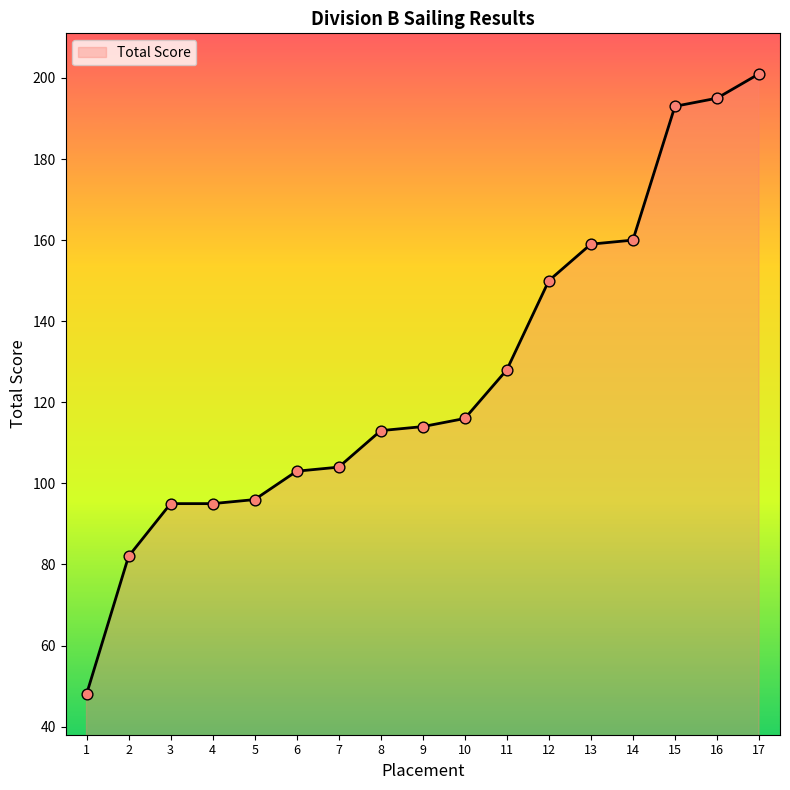

What is the change in value from 3 to 12?

+55